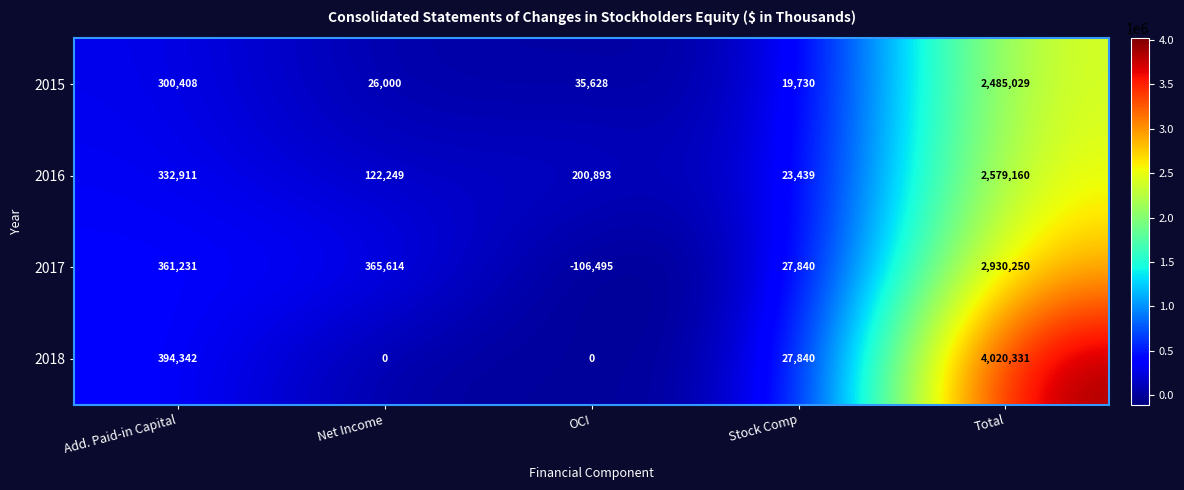

Reading left to right, transcribe all the data shown in this chart.

2015: 300408	26000	35628	19730	2485029
2016: 332911	122249	200893	23439	2579160
2017: 361231	365614	-106495	27840	2930250
2018: 394342	0	0	27840	4020331